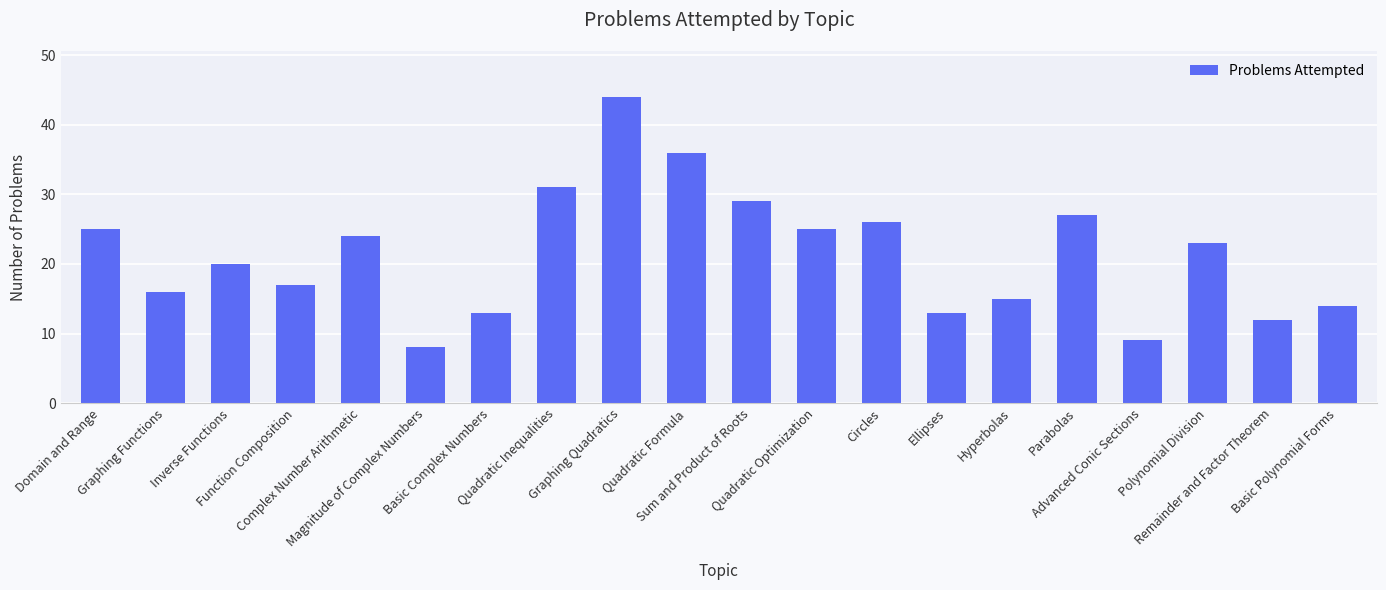

What is the difference between the second highest and minimum values?

28